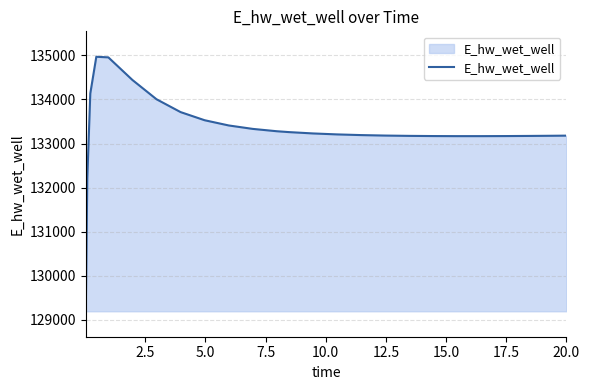

What is the difference between the maximum and minimum values?

5770.7